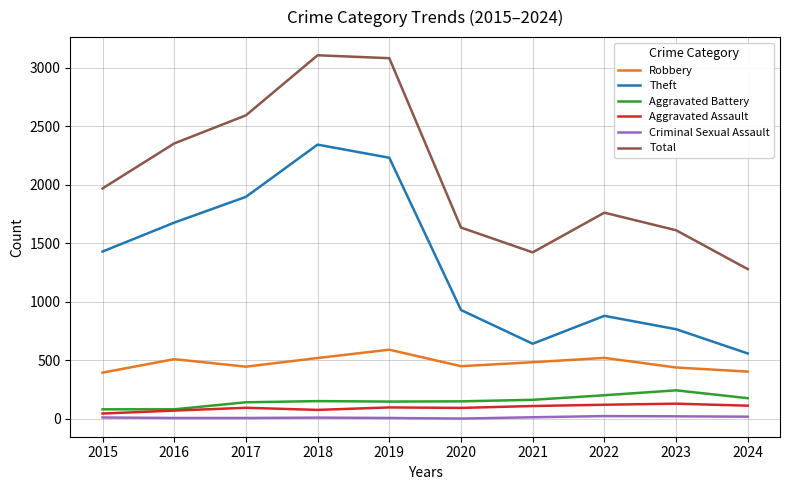

What is the minimum value shown in the chart?

3